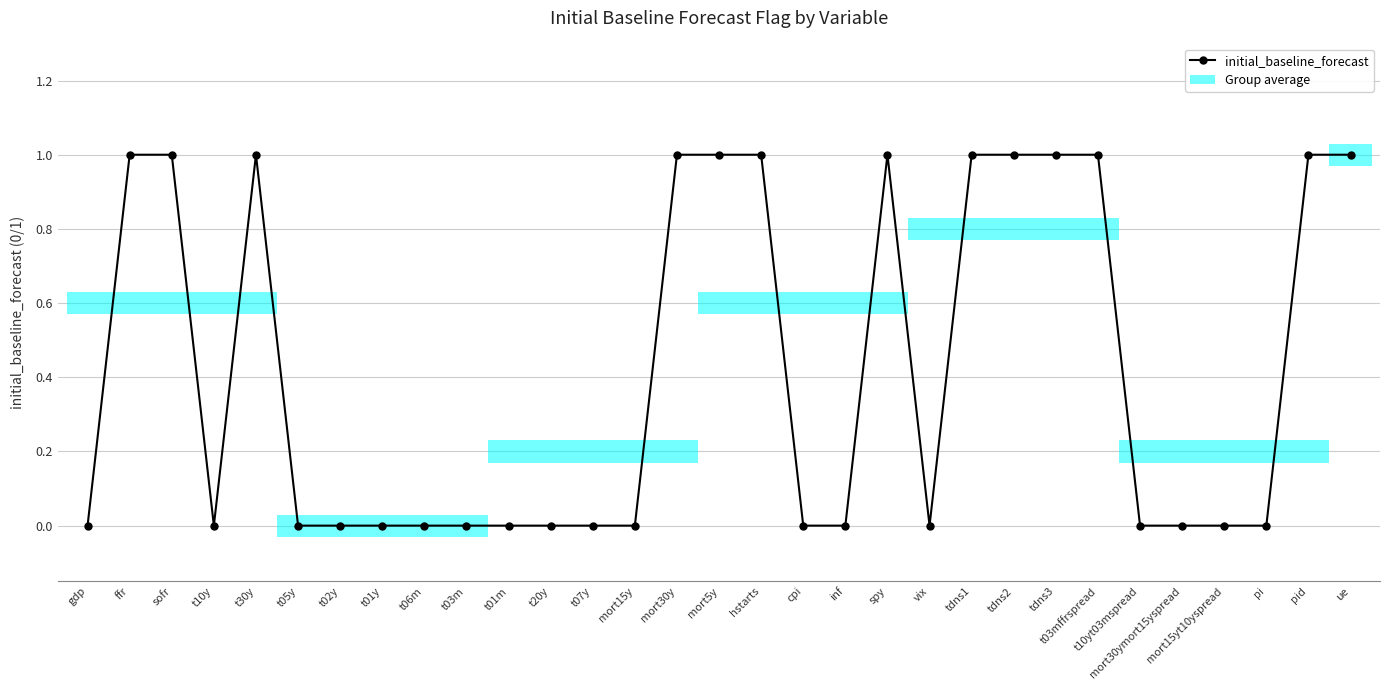

True or false: the data shows 0 at t07y.

False